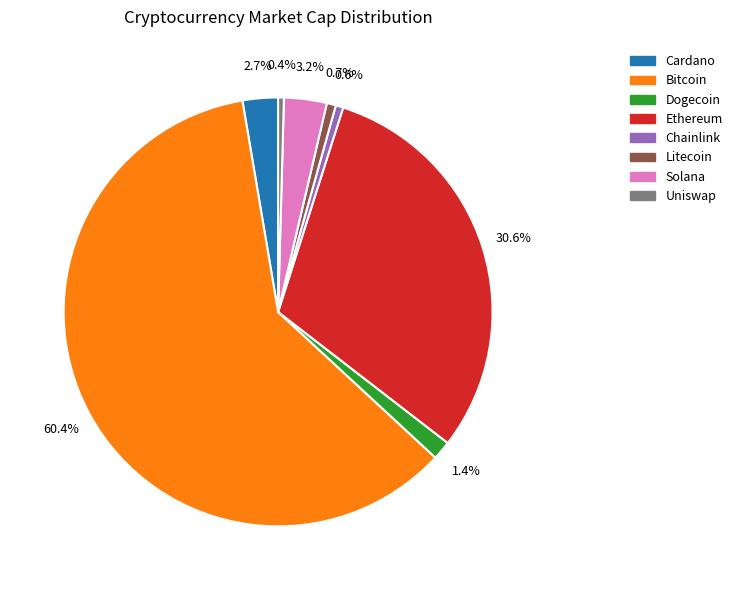

Combined, do Chainlink and Uniswap account for over 50%?

No